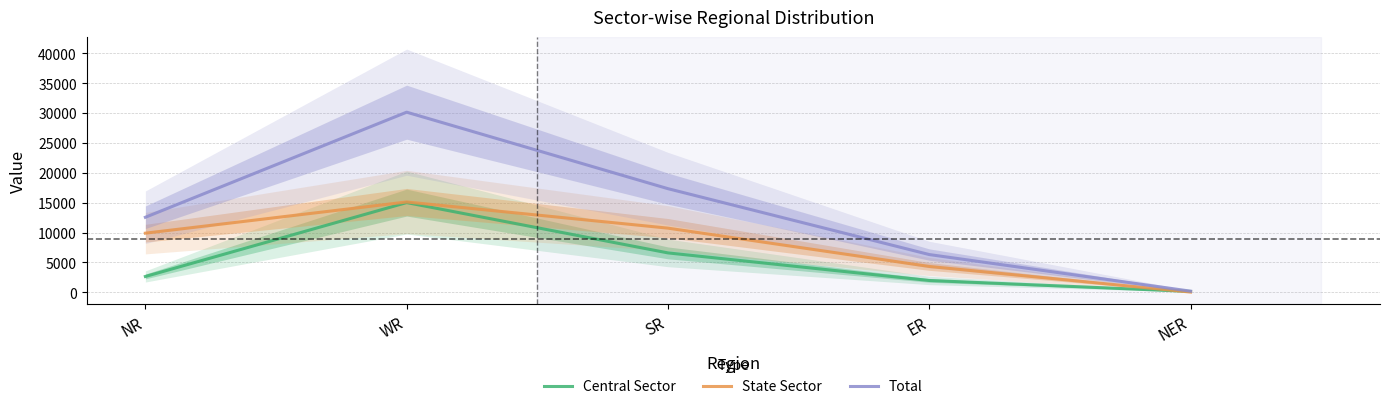

Where does the Central Sector series first go above 2660?

WR